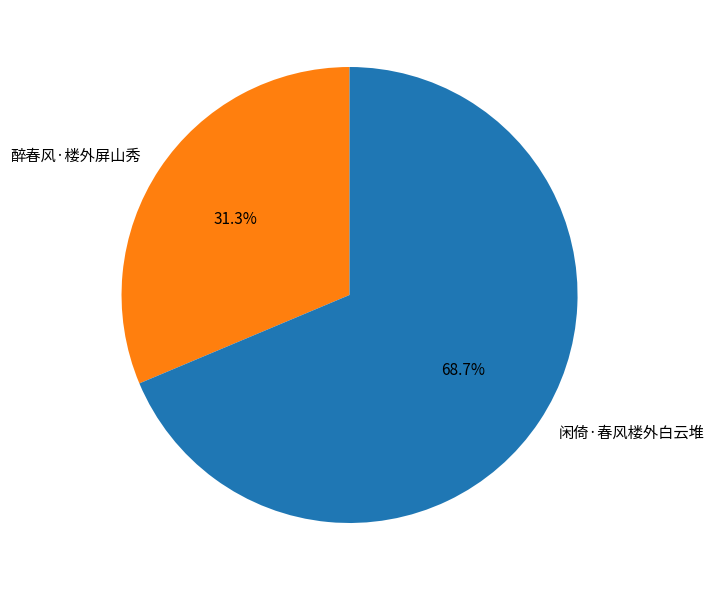

What percentage do 闲倚·春风楼外白云堆 and 醉春风·楼外屏山秀 together represent?

100.0%